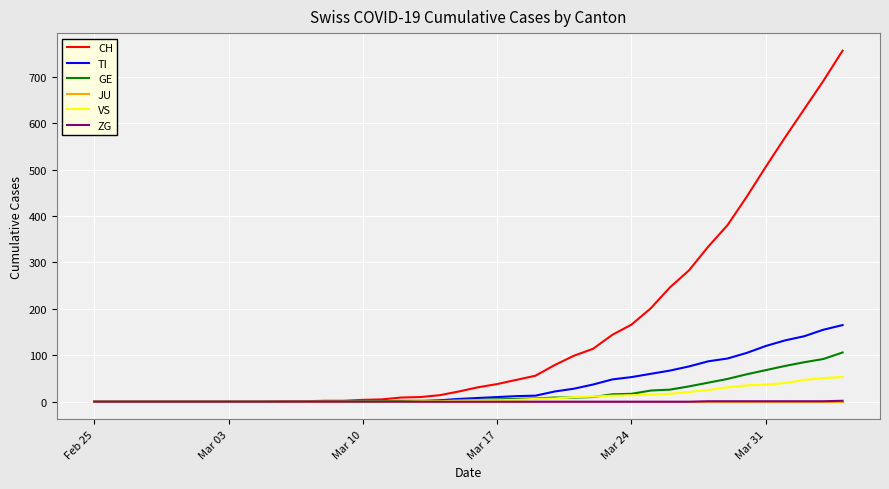

Which series has the largest total across all categories?

CH